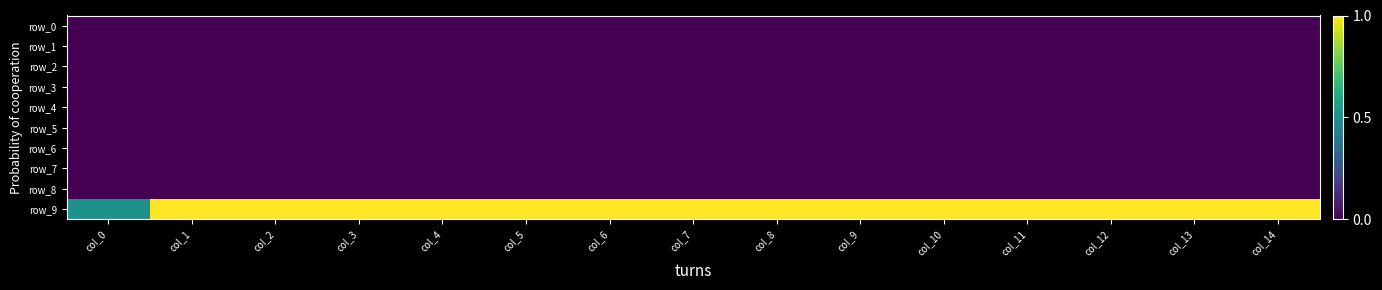

List the series in order of their peak value, lowest first.

row_0, row_1, row_2, row_3, row_4, row_5, row_6, row_7, row_8, row_9